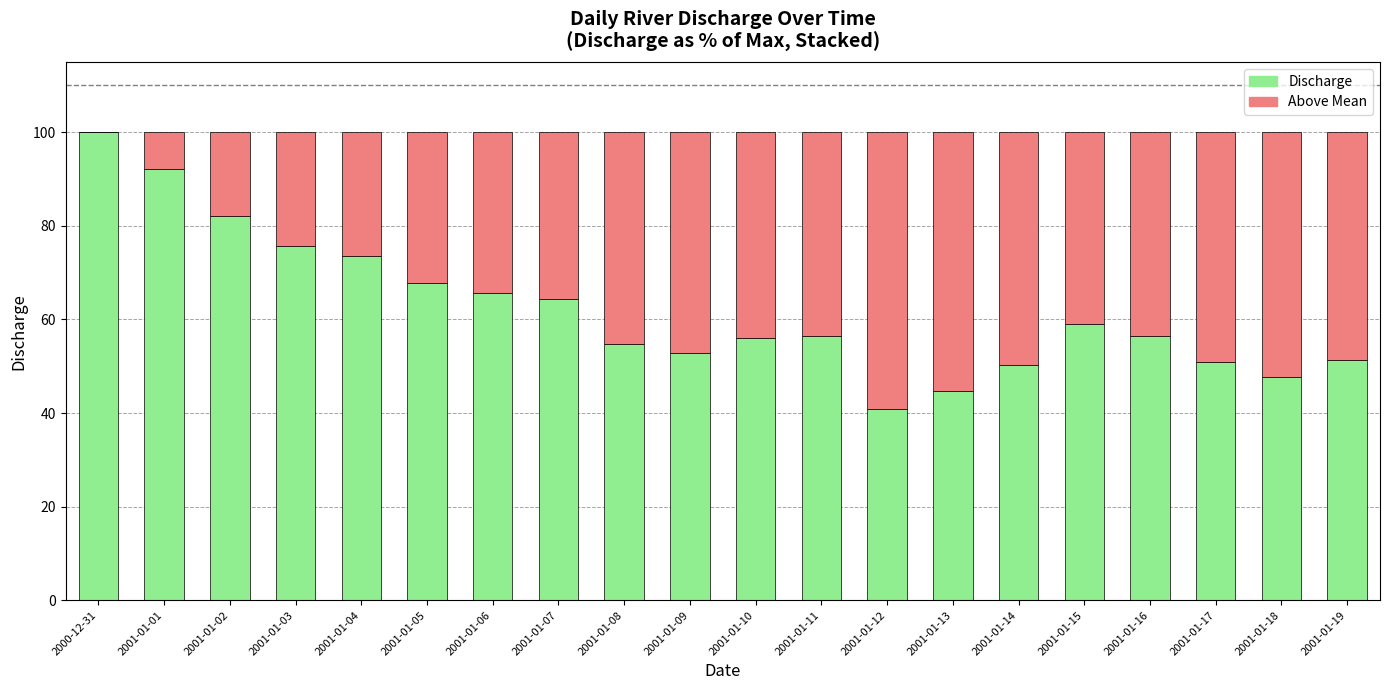

How many data points does each series have?

20